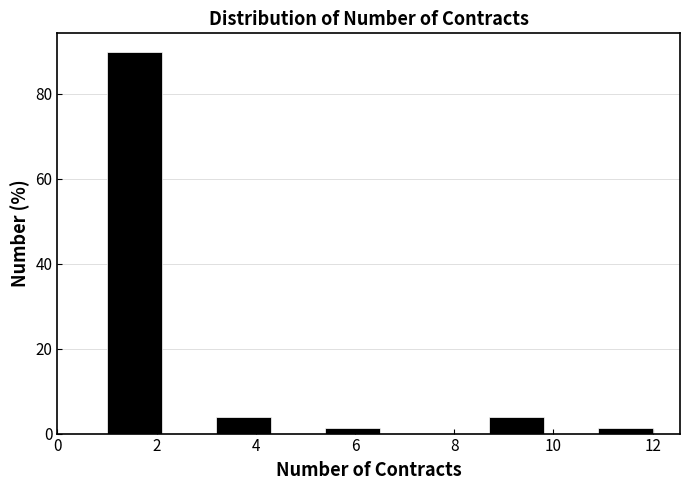

Reading left to right, list every bar in this chart as the range it spans on the x-axis followed by its height. Neither the bar edges nor the heights are printed on the chart, so give them approximately, as read against the axes.

1.0 to 2.1: 90
2.1 to 3.2: 0
3.2 to 4.3: 4
4.3 to 5.4: 0
5.4 to 6.5: under 2
6.5 to 7.6: 0
7.6 to 8.7: 0
8.7 to 9.8: 4
9.8 to 10.9: 0
10.9 to 12.0: under 2